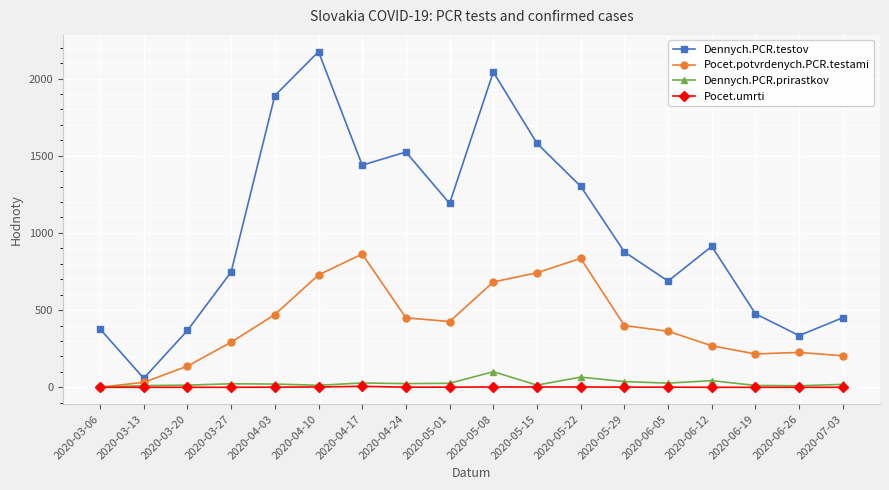

Which series has the largest total across all categories?

Dennych.PCR.testov